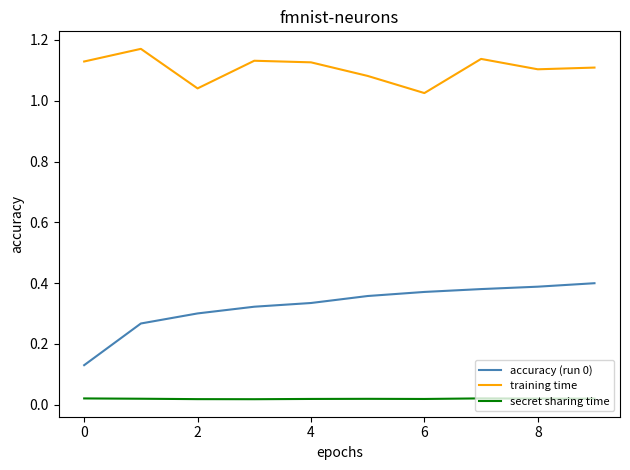

True or false: secret sharing time and accuracy (run 0) intersect in this chart.

False